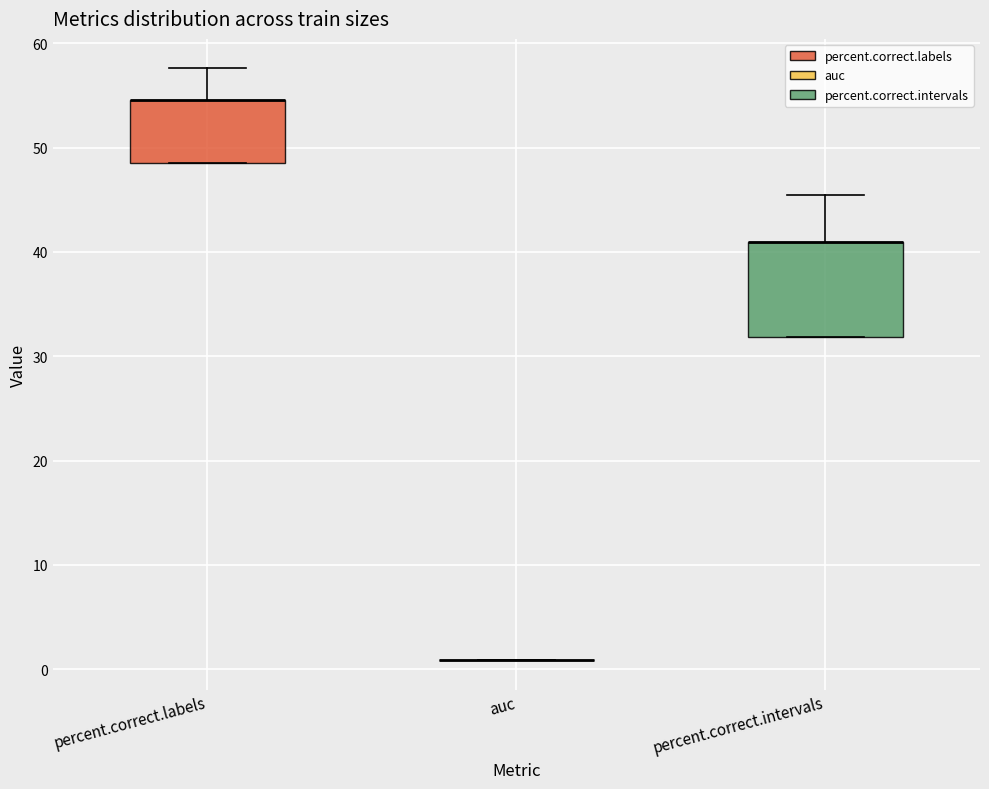

Reading left to right, read every box against the y-axis: the position of its median line, the range the box covers, and the ends of its whiskers. The values are not printed on the chart, so give them approximately, as read against the axis.

percent.correct.labels: median 55 (drawn on the box's upper edge), box 48 to 55, whiskers 48 to 58
auc: box collapsed to a line at 1, whiskers 1 to 1
percent.correct.intervals: median 41 (drawn on the box's upper edge), box 32 to 41, whiskers 32 to 45